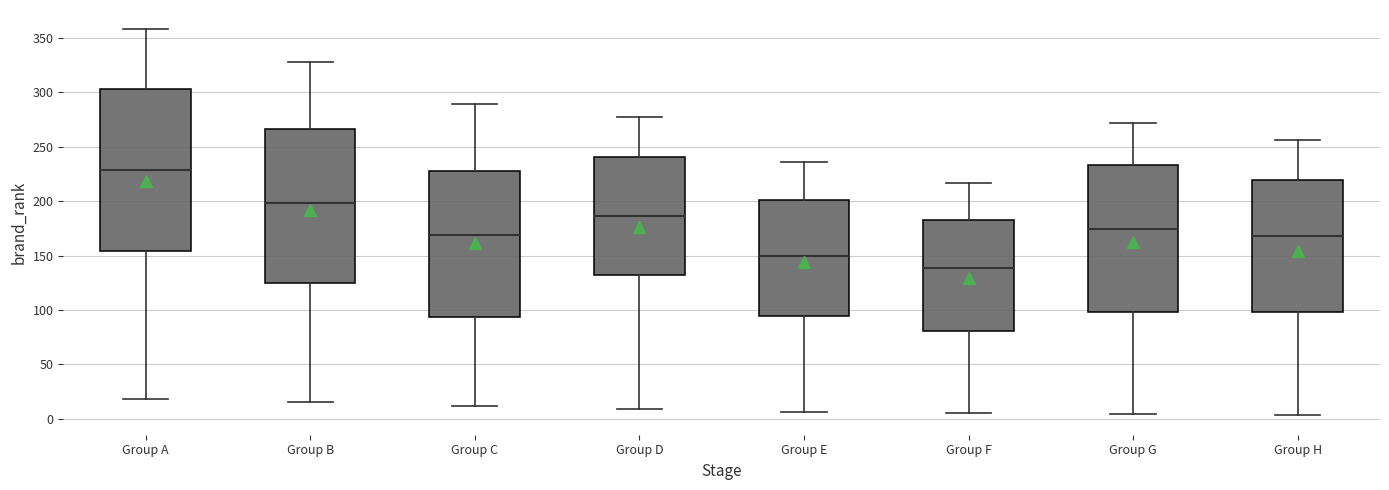

Which box is the tallest, from its lower edge to its upper edge?

Group A